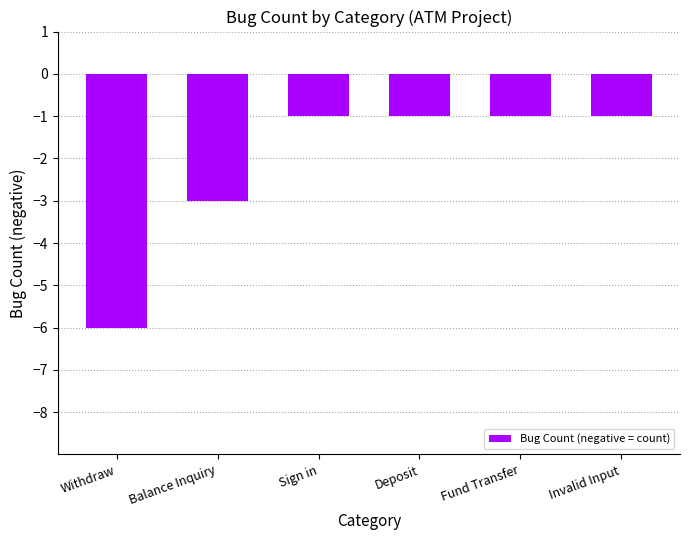

What is the label of the 2nd bar from the left?

Balance Inquiry